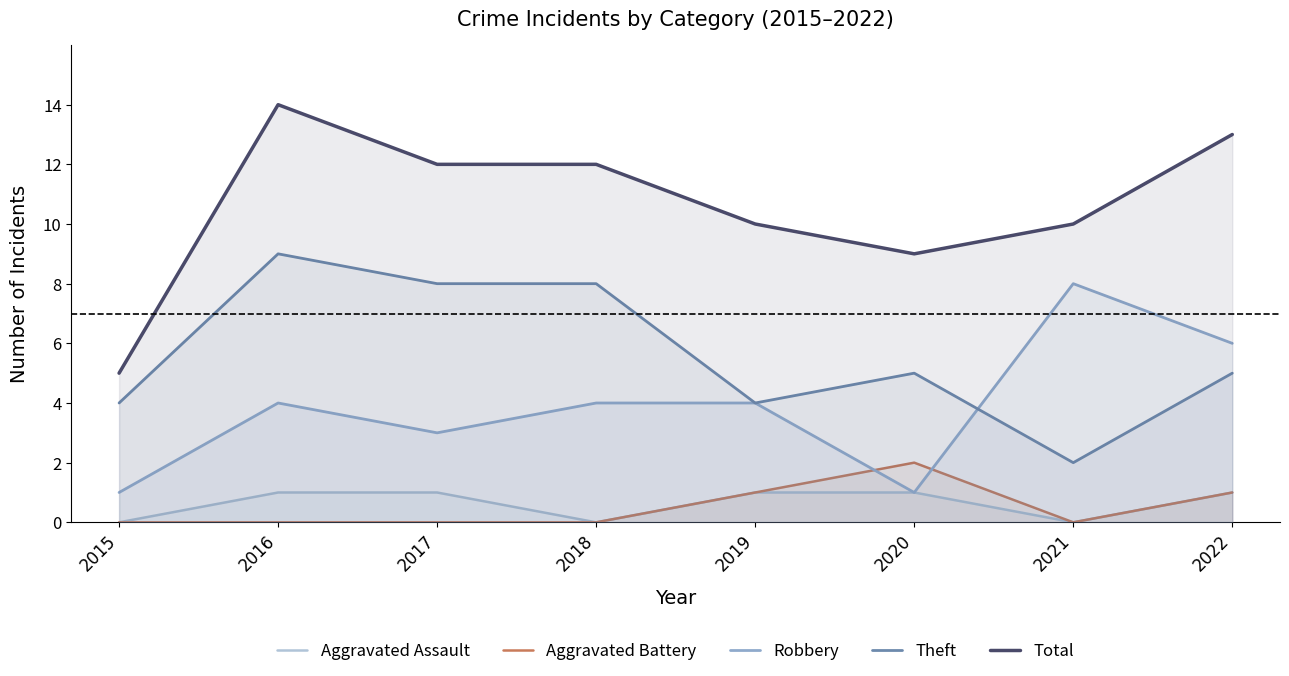

Where does the Robbery series first go above 4?

2021